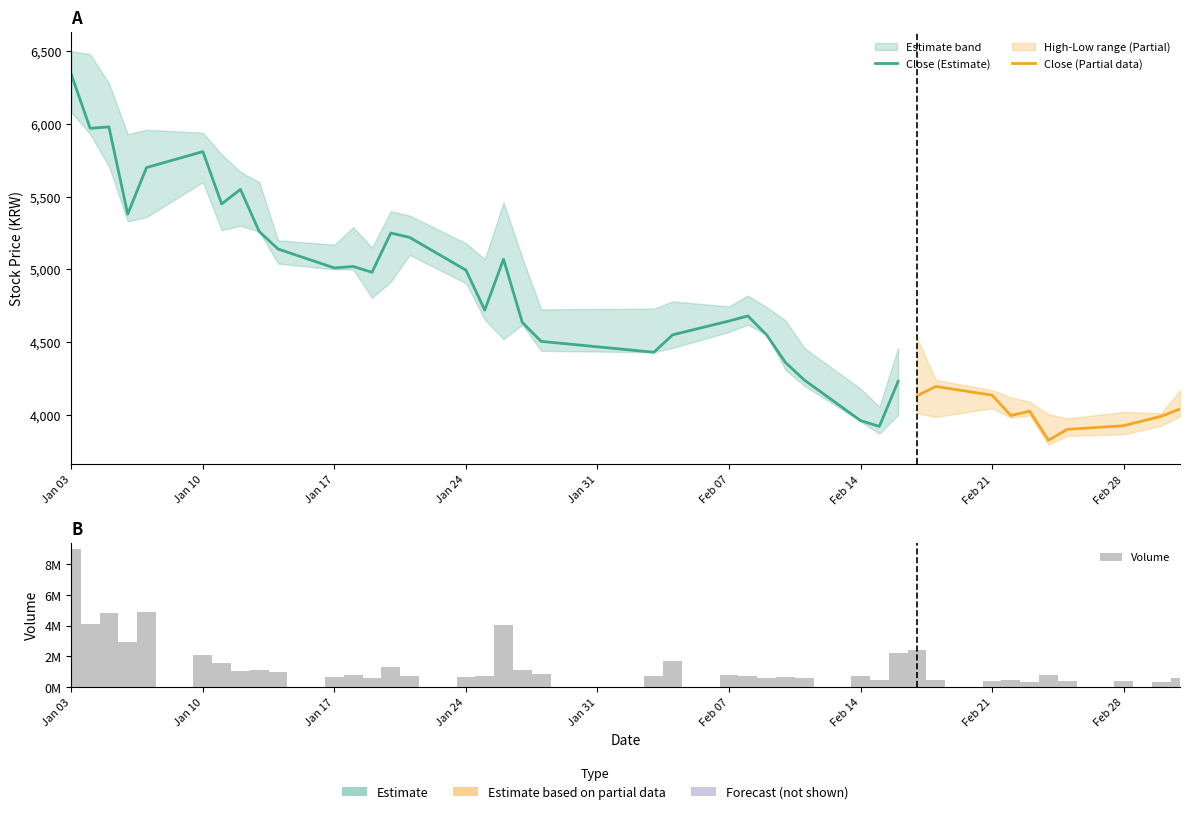

What is the maximum value for High?

6500